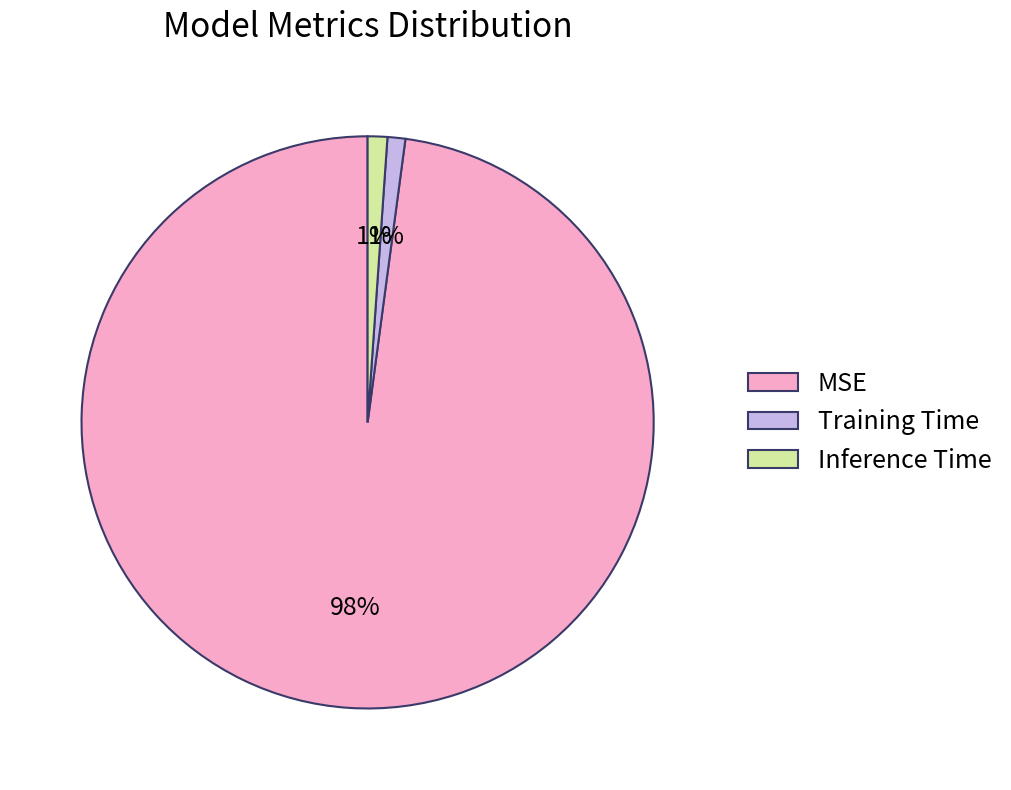

True or false: Inference Time accounts for 1% of the total.

True